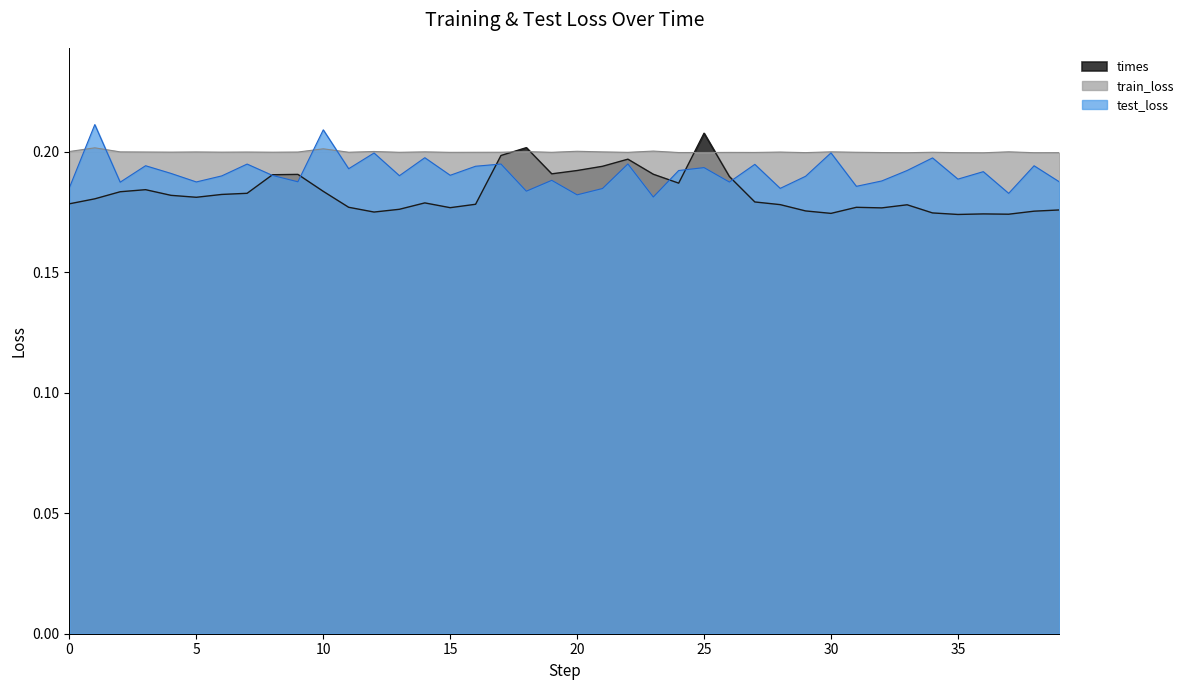

Is the value of times at 26 greater than the value of test_loss at 27?

No